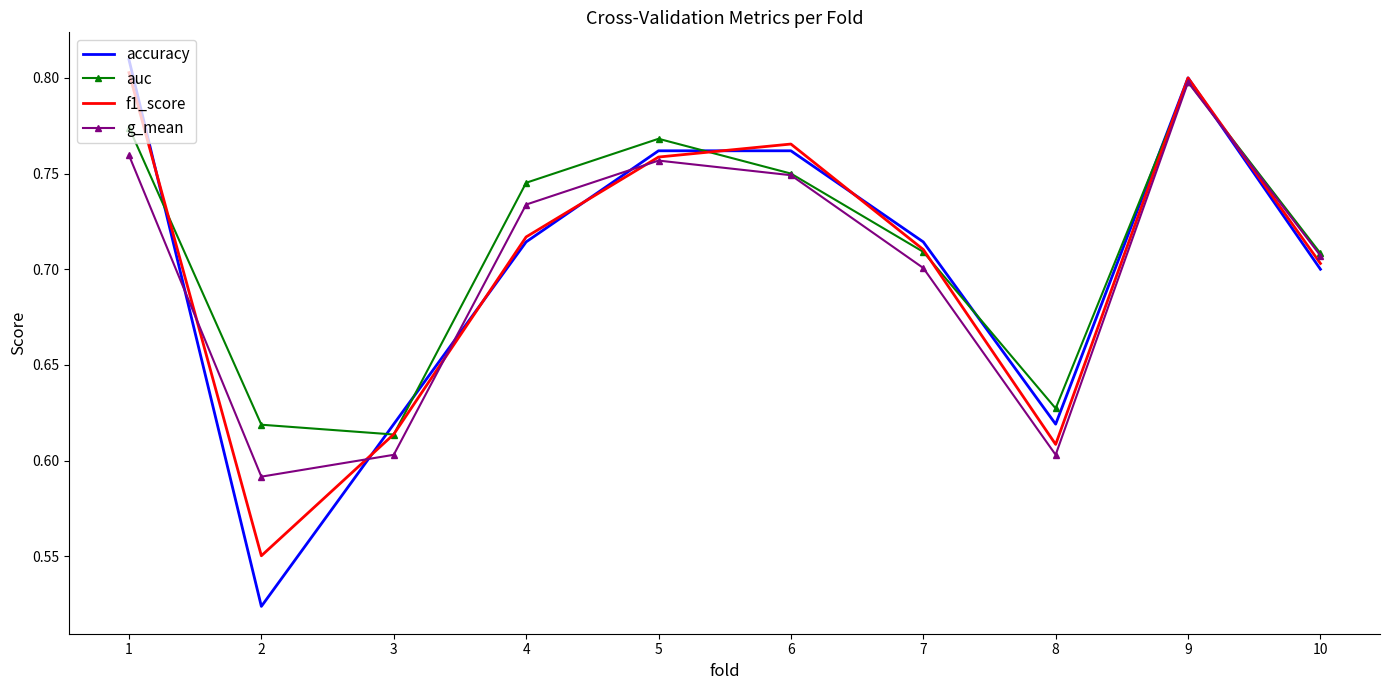

What is the difference between the second highest and minimum values in the g_mean series?

0.2